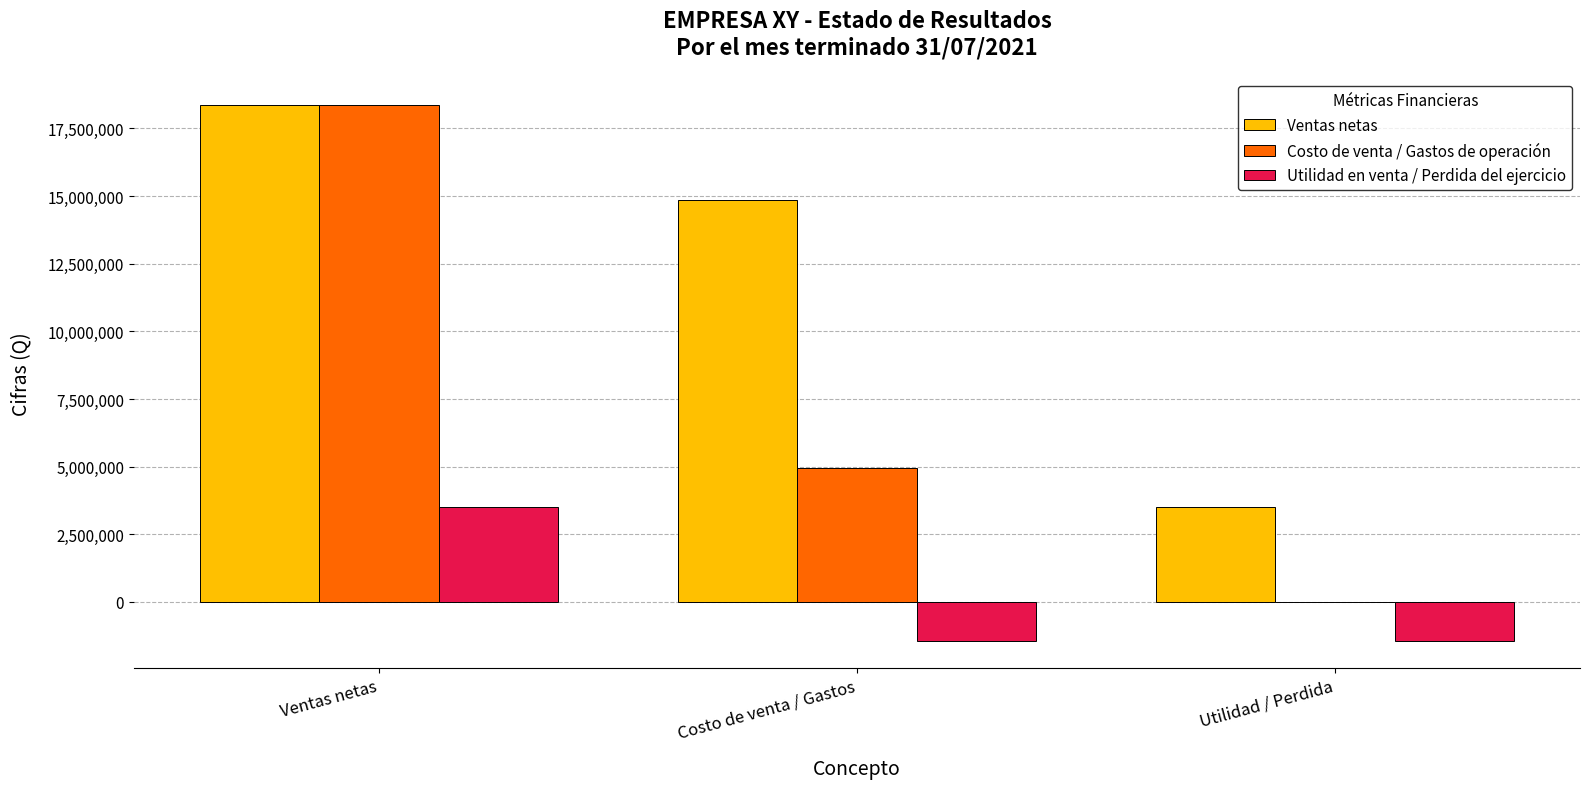

Which series has the largest range (max minus min)?

Costo de venta / Gastos de operación